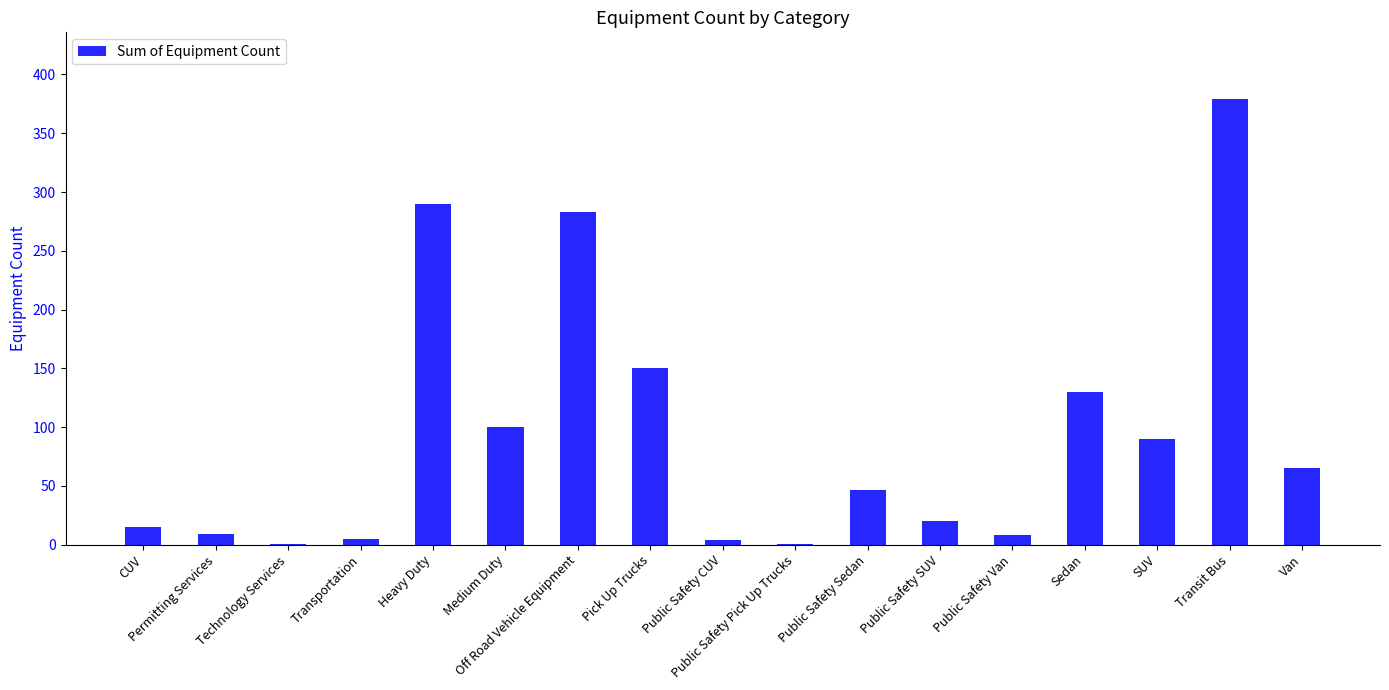

What is the change in value from Technology Services to Heavy Duty?

+289